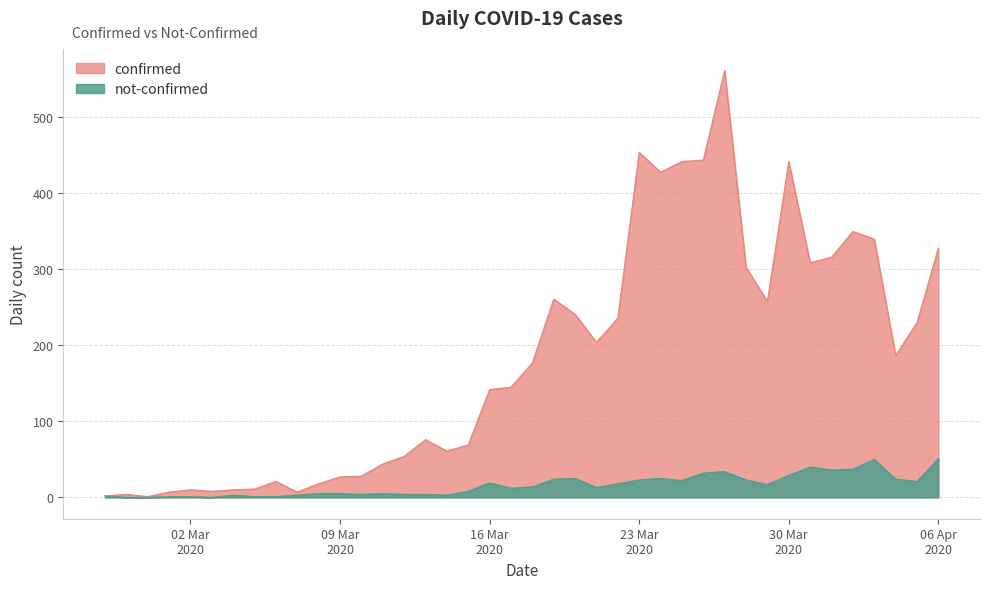

List the series in order of their overall mean, highest first.

confirmed, not-confirmed